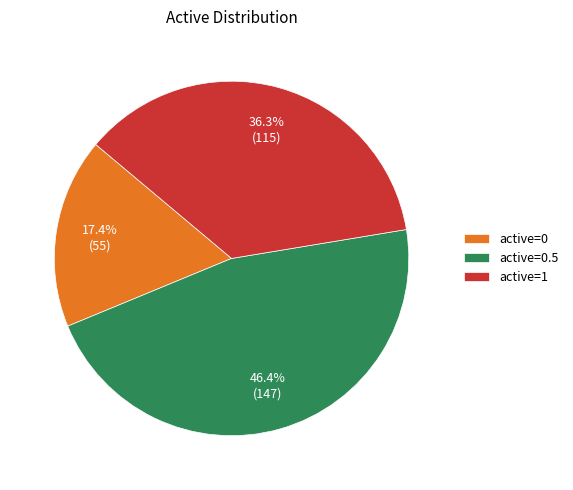

Is active=0.5 the majority of the pie?

No